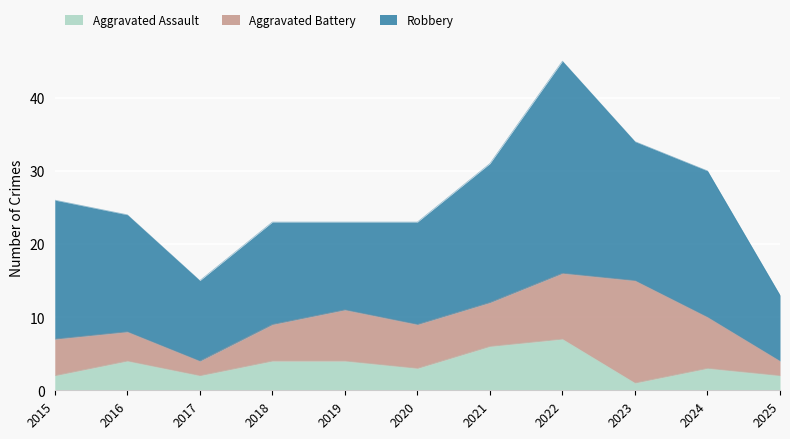

What is the difference between the Aggravated Battery values at 2025 and 2021?

4